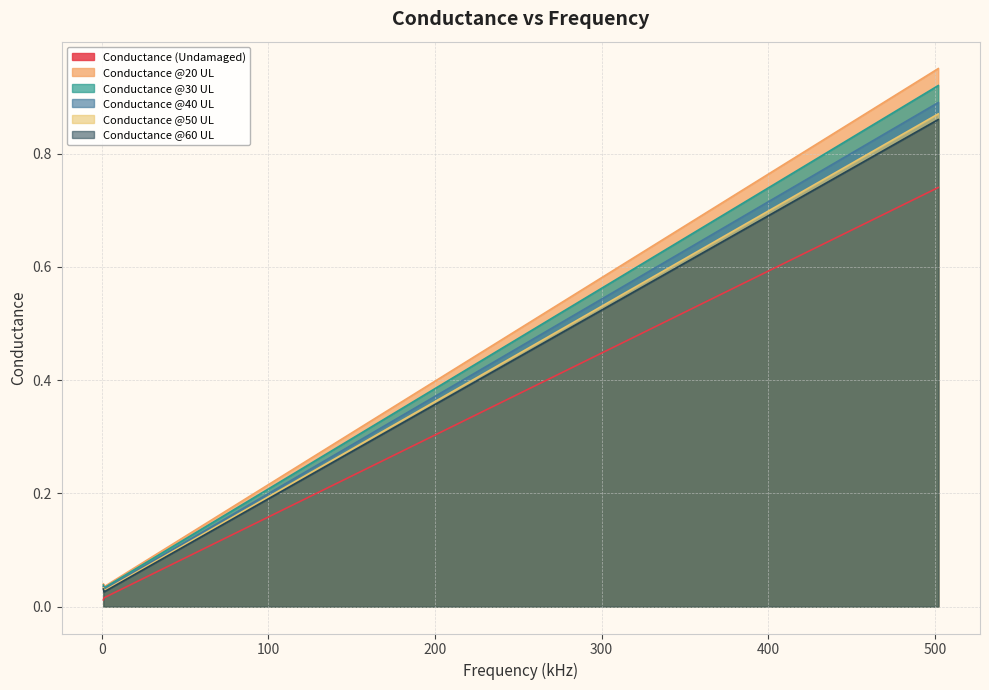

At which category is the sum across all series the highest?

502.0